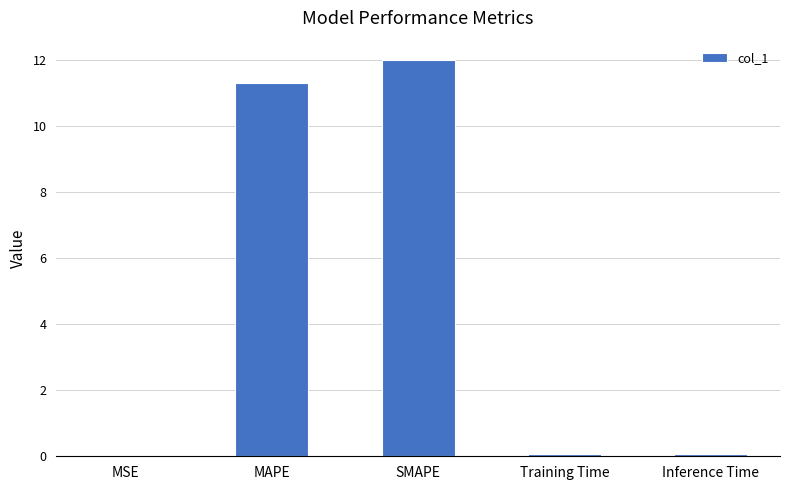

What is the sum of all values?

23.4